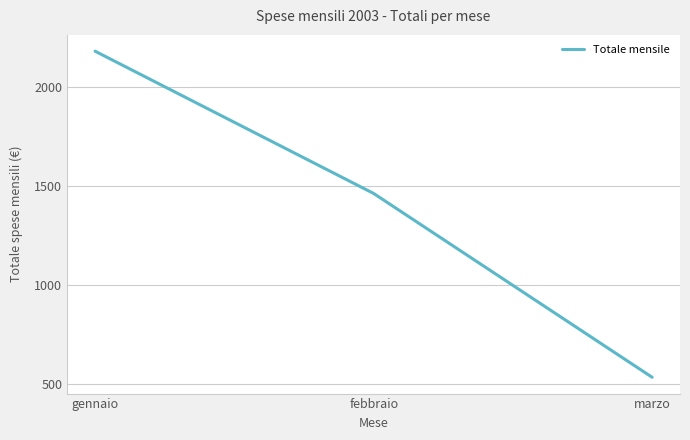

What is the difference between the values at marzo and febbraio?

930.5